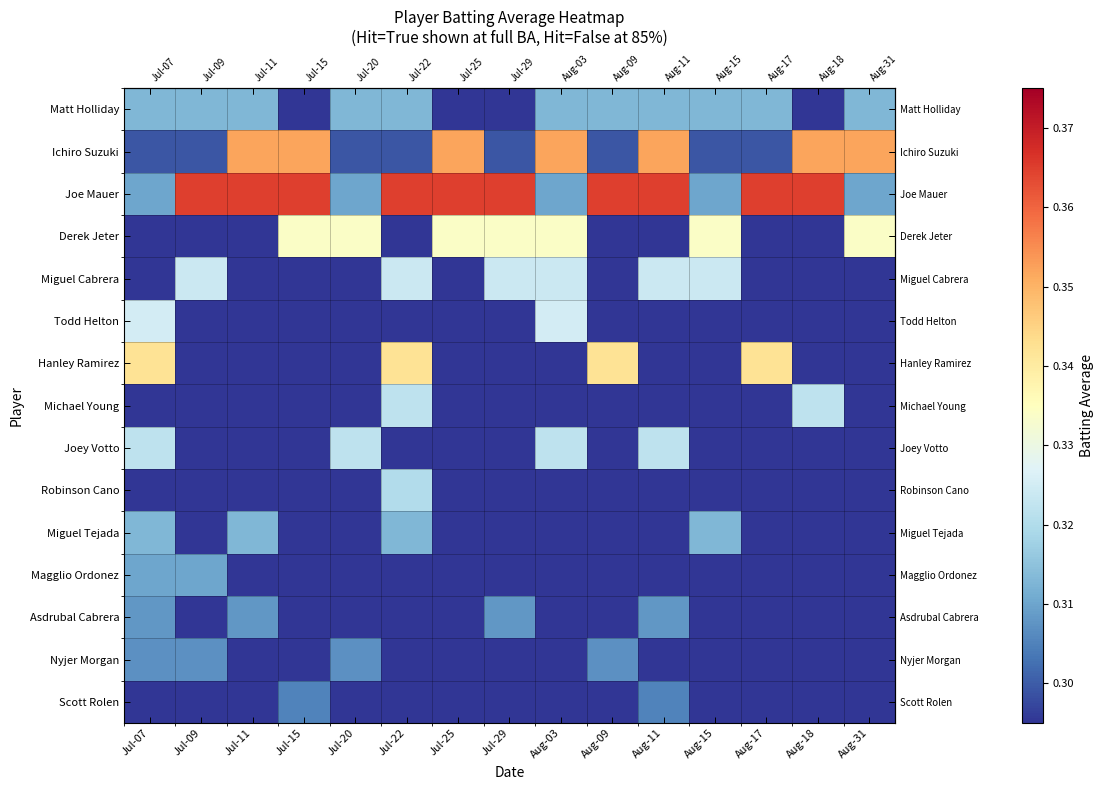

What is the total value across all series at Jul-15?

4.3